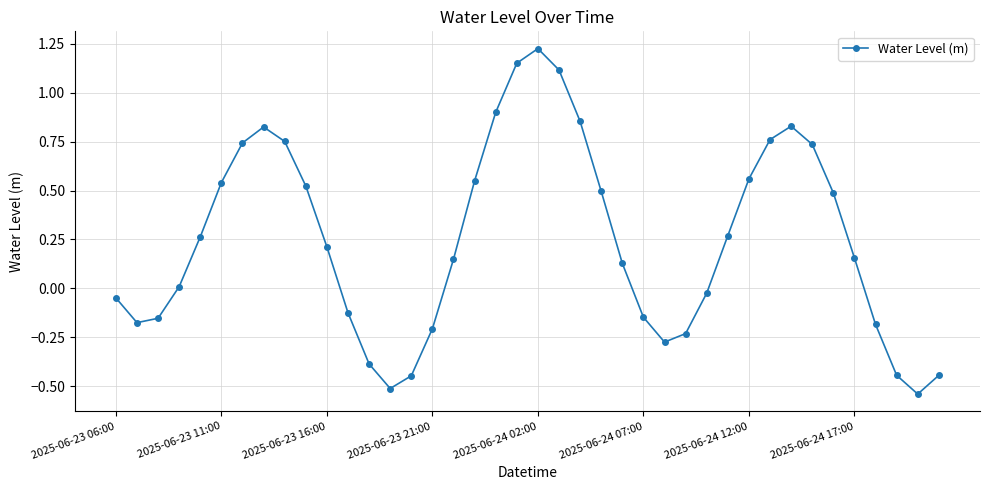

What is the difference between the maximum and minimum values?

1.8